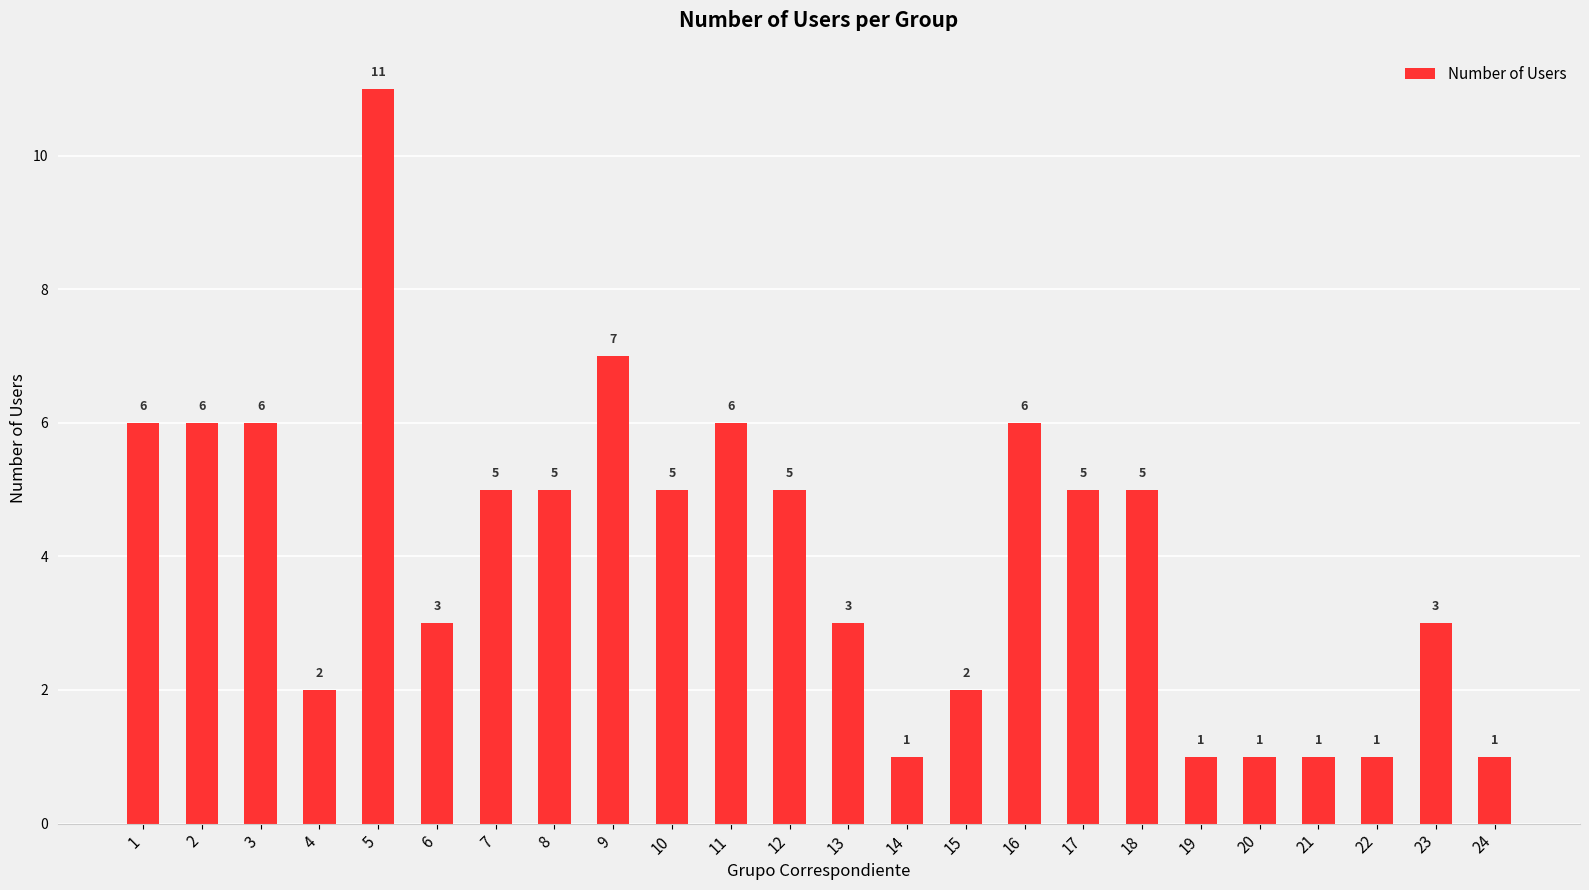

True or false: the data shows 5 at 13.

False